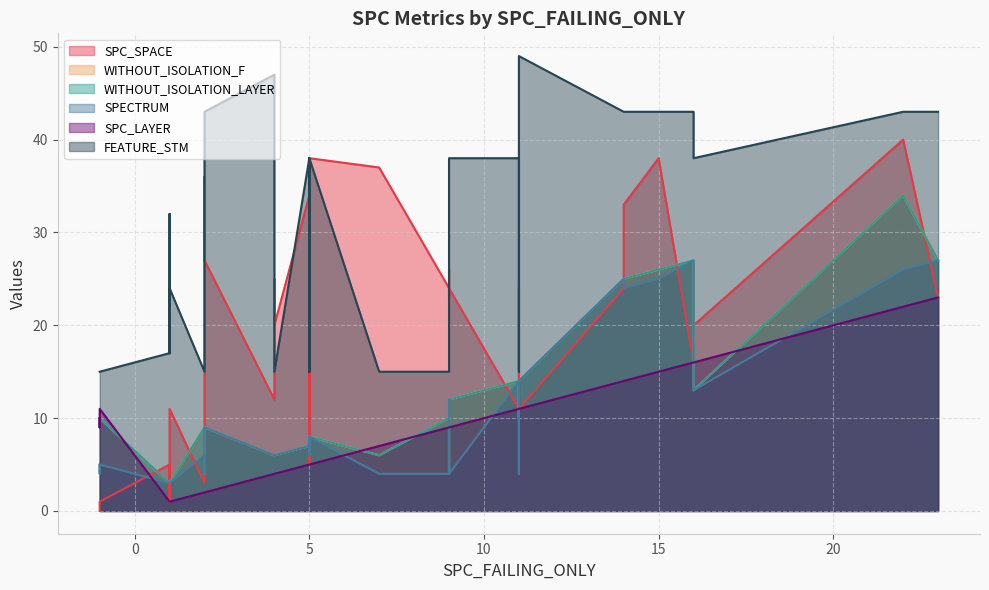

True or false: FEATURE_STM and SPECTRUM cross at least once.

False